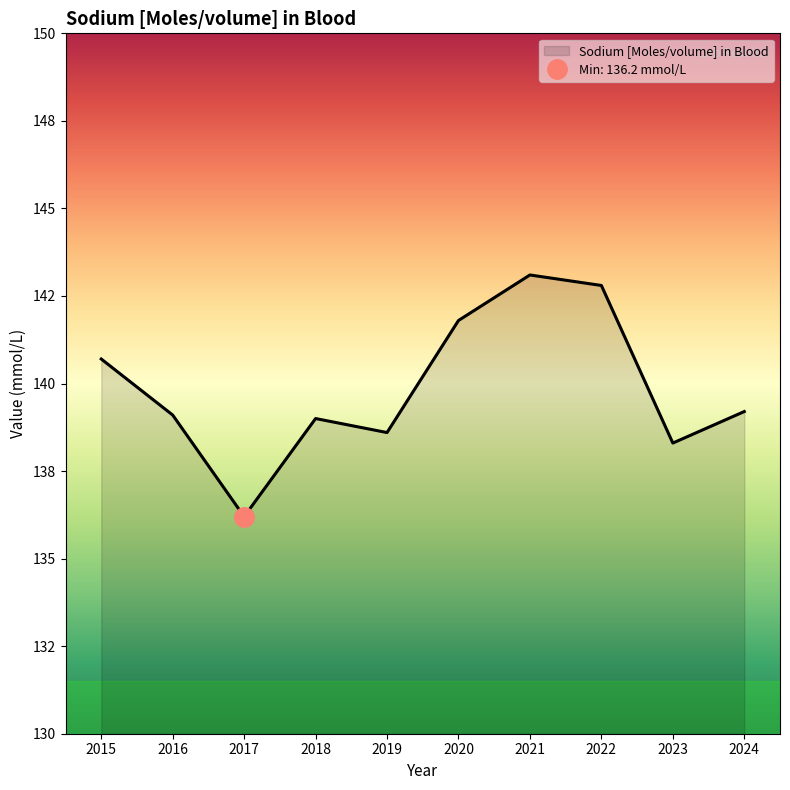

List the labels in order of value, largest first.

2021, 2022, 2020, 2015, 2024, 2016, 2018, 2019, 2023, 2017